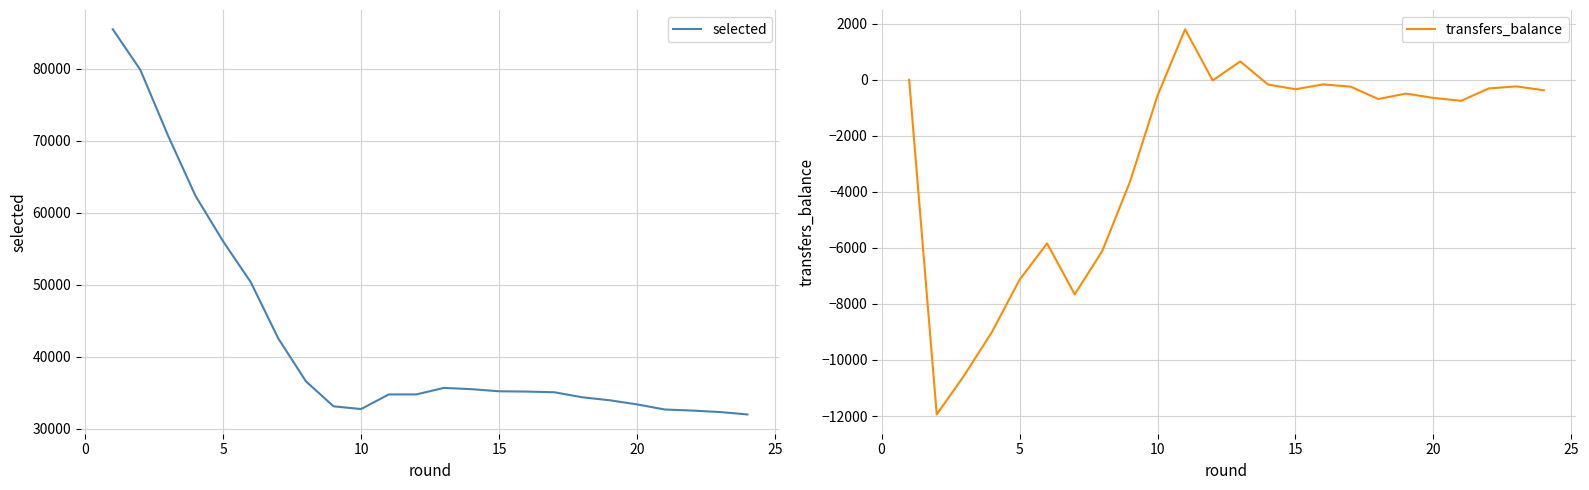

How many lines are shown in the chart?

2